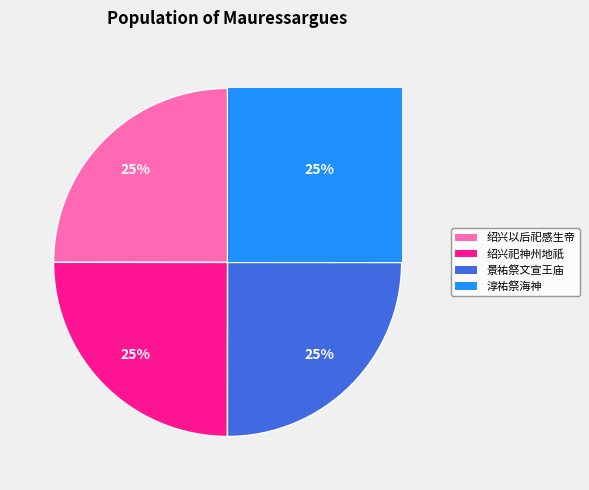

What is the ratio of the value at 淳祐祭海神十六首 送神用《成安》。 to the value at 景祐祭文宣王庙六首 送神用《凝安》。?

1.0